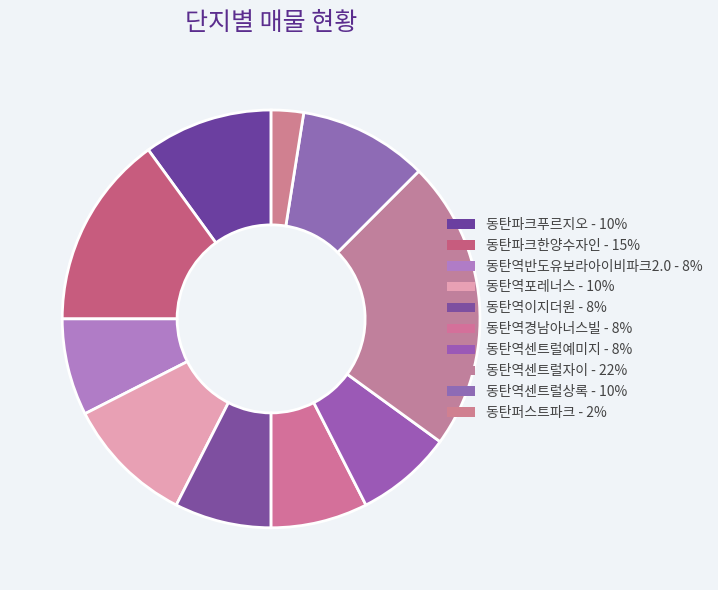

To the nearest percent, what is the difference between the largest and smallest slice percentages?

20%